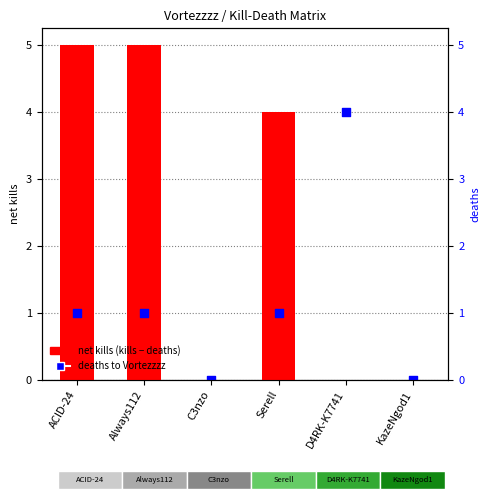

What is the total value across all series at Always112?

6